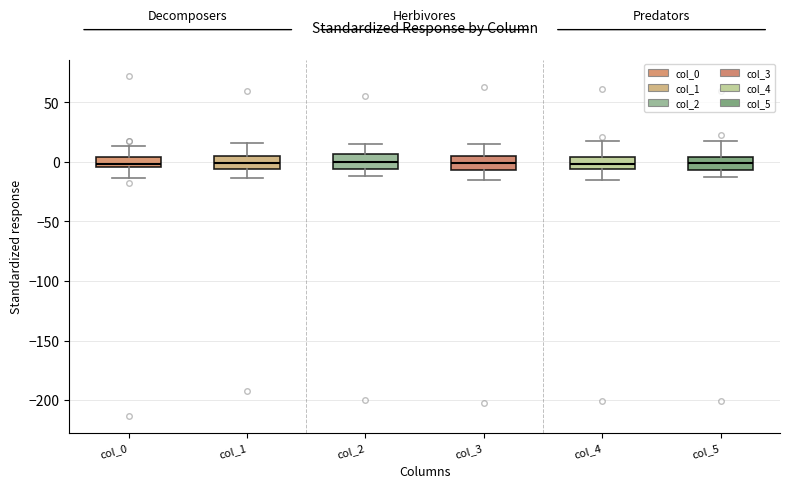

Reading left to right, read every box against the y-axis: the position of its median line, the range the box covers, and the ends of its whiskers. The values are not printed on the chart, so give them approximately, as read against the axis.

col_0: median 0, box -5 to 5, whiskers -15 to 15
col_1: median 0, box -5 to 5, whiskers -15 to 15
col_2: median 0, box -5 to 5, whiskers -10 to 15
col_3: median 0, box -5 to 5, whiskers -15 to 15
col_4: median 0, box -5 to 5, whiskers -15 to 20
col_5: median 0, box -5 to 5, whiskers -15 to 15